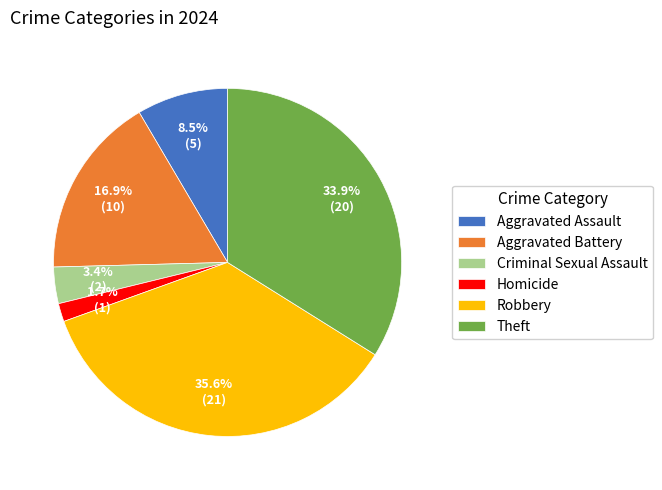

Is the sum of Aggravated Battery and Homicide greater than half?

No